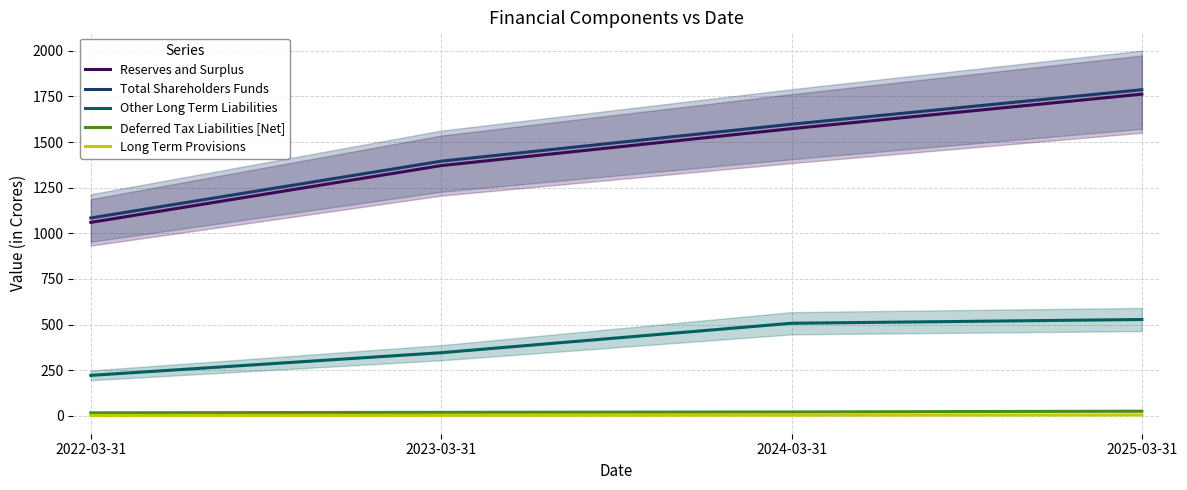

What is the maximum value shown in the chart?

1786.3